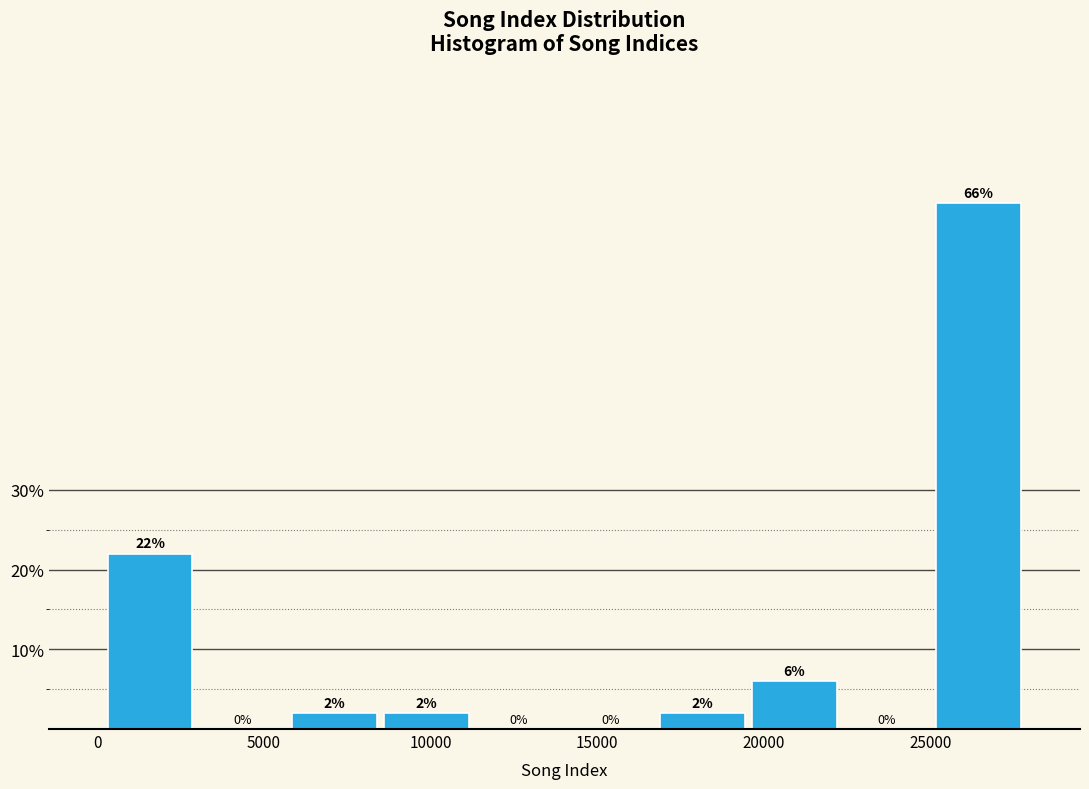

How tall is the bar that spans 17000 to 19500 on the x-axis? The bar edges are not printed on the chart, so give them approximately, as read against the axis.

2